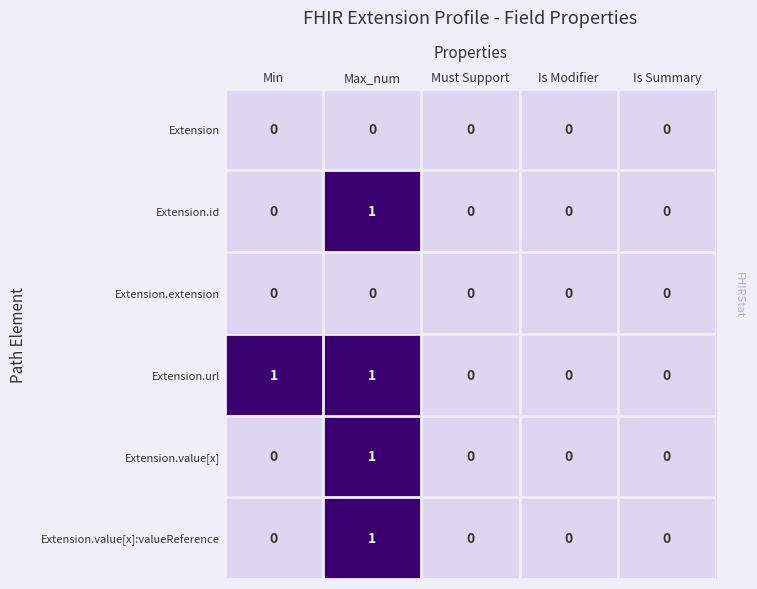

Between Min and Is Modifier, which series saw the biggest shift?

Extension.url